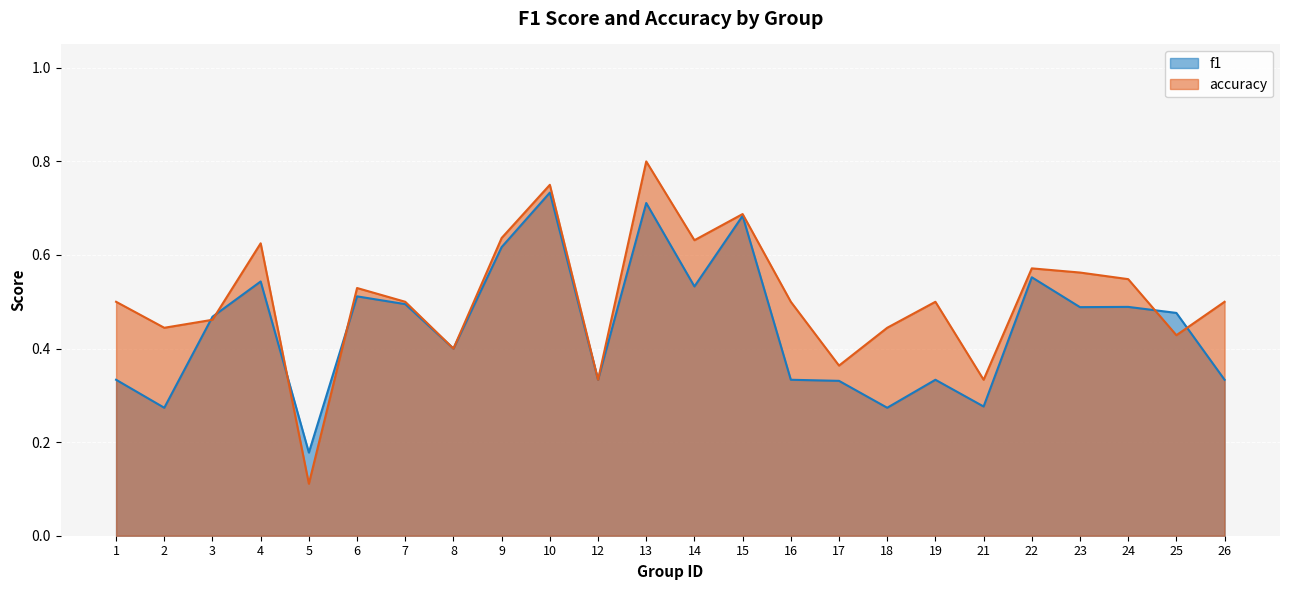

At which label is f1 closest to 0?

5